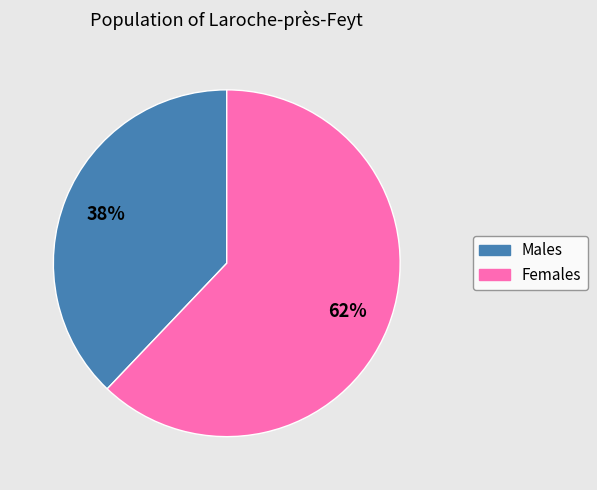

To the nearest percent, what is the difference between the largest and smallest slice percentages?

24%